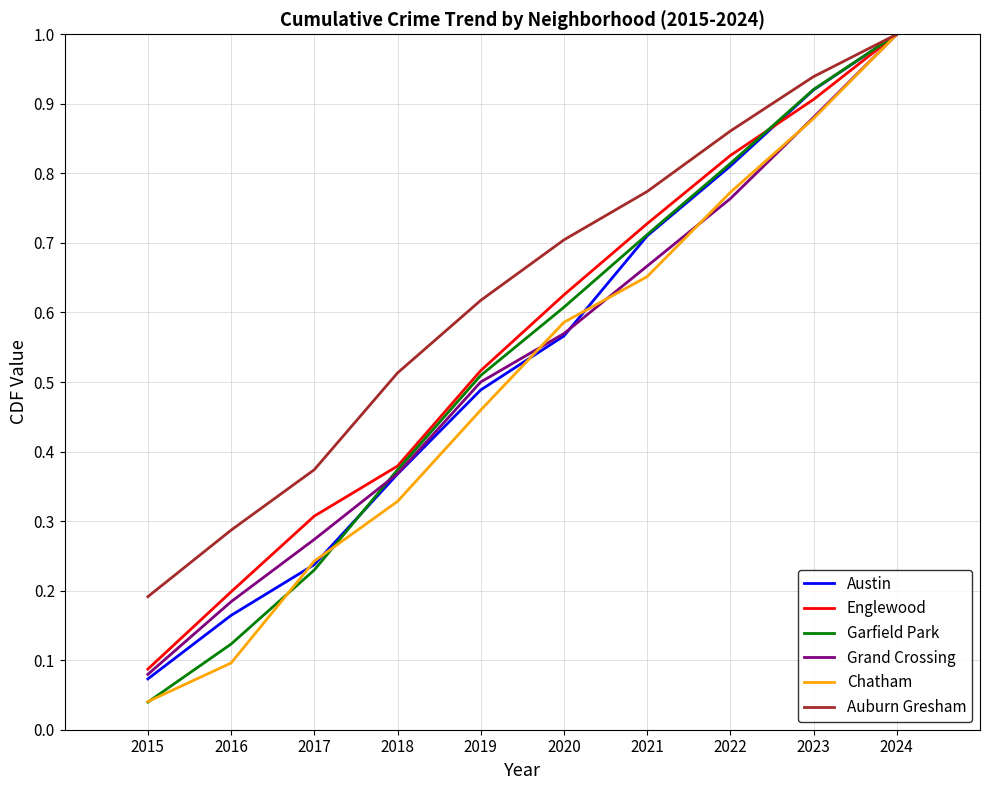

What is the highest value of the Chatham series?

1.0